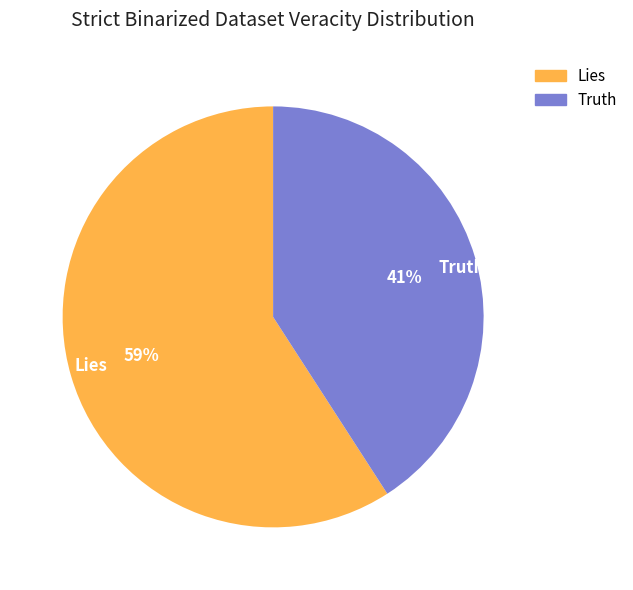

Which category has the smallest portion of the pie?

Truth